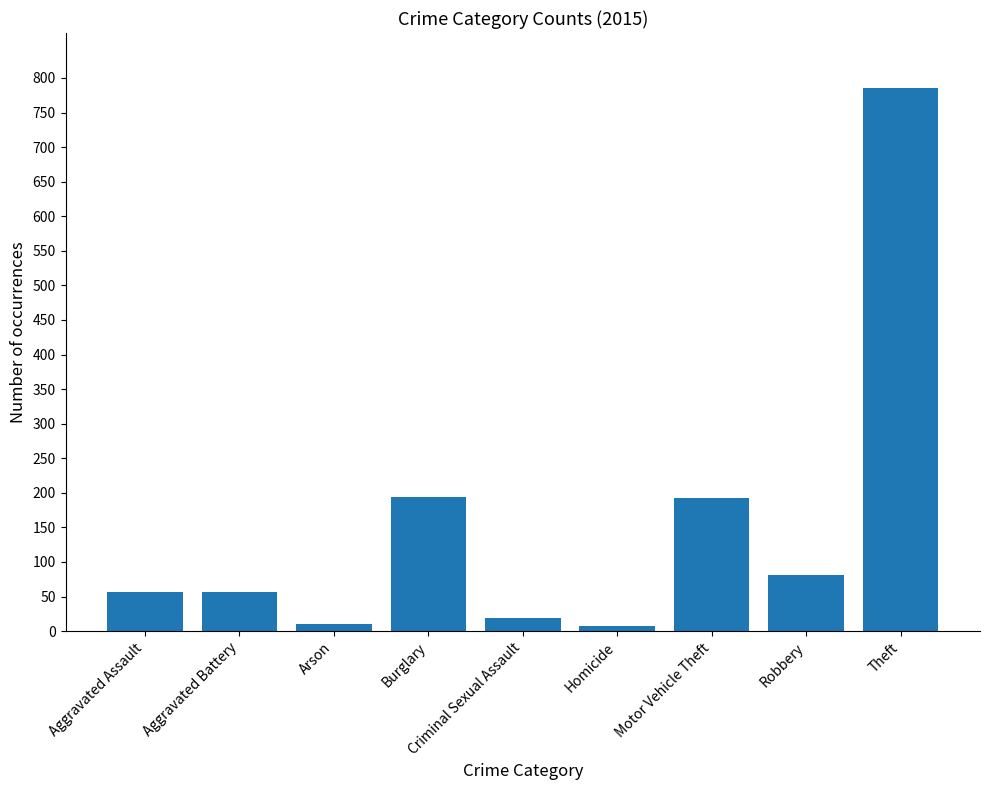

How many bars are there in total?

9